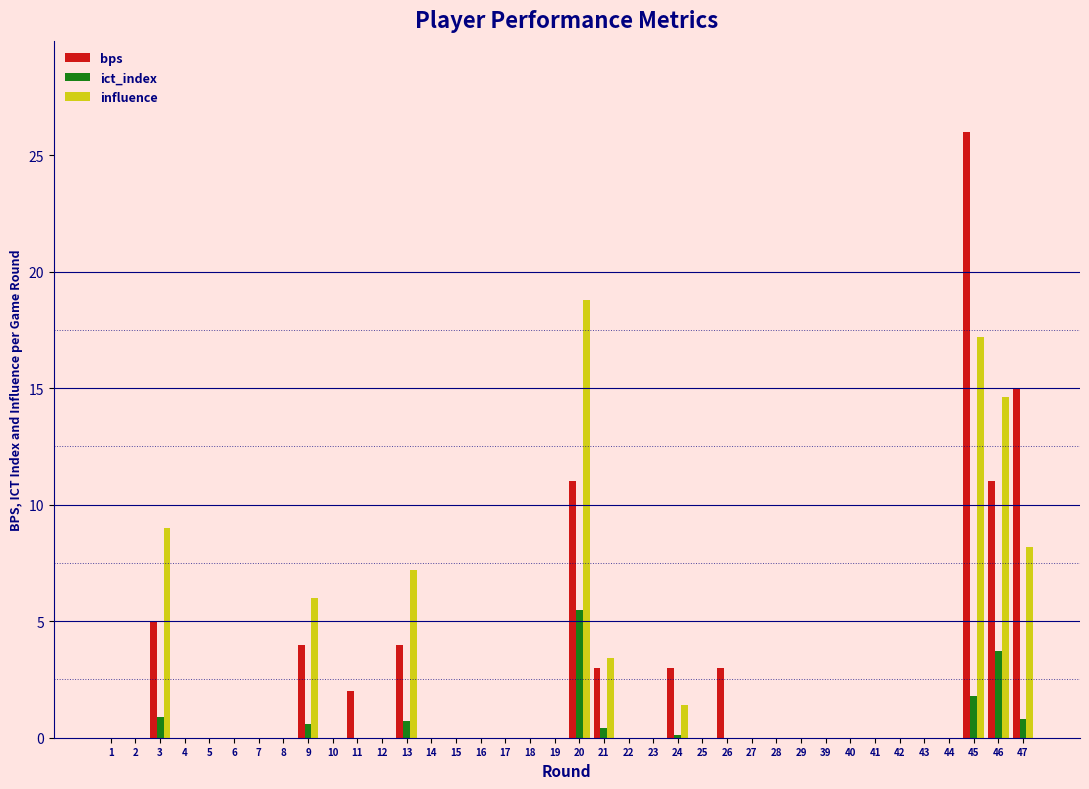

What is the maximum value for influence?

18.8